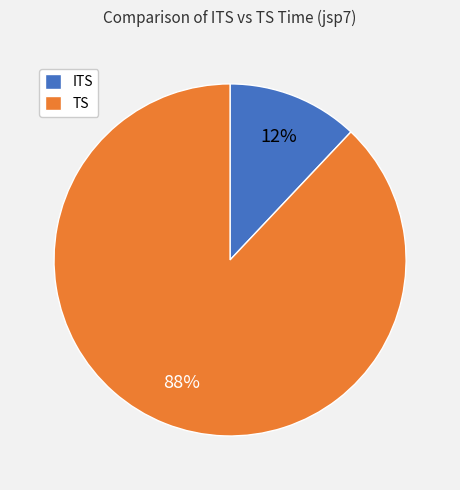

The ITS slice represents 12% of the pie. True or false?

True